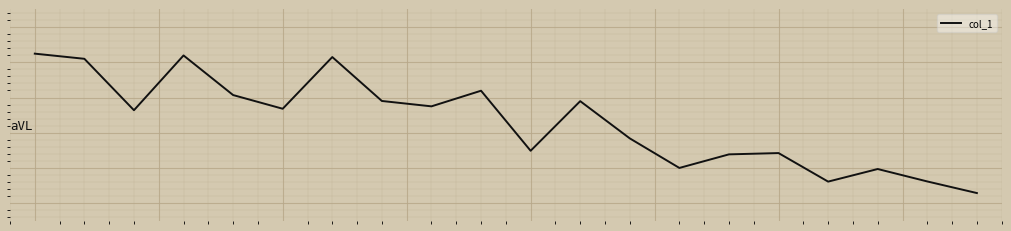

What is the value of the 12th point from the left?

2.9